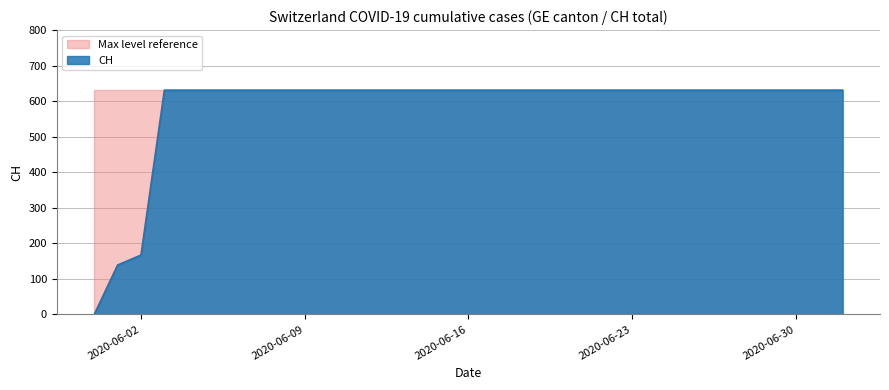

Rank the categories by value from highest to lowest.

2020-06-03, 2020-06-04, 2020-06-05, 2020-06-06, 2020-06-07, 2020-06-08, 2020-06-09, 2020-06-10, 2020-06-11, 2020-06-12, 2020-06-13, 2020-06-14, 2020-06-15, 2020-06-16, 2020-06-17, 2020-06-18, 2020-06-19, 2020-06-20, 2020-06-21, 2020-06-22, 2020-06-23, 2020-06-24, 2020-06-25, 2020-06-26, 2020-06-27, 2020-06-28, 2020-06-29, 2020-06-30, 2020-07-01, 2020-07-02, 2020-06-02, 2020-06-01, 2020-05-31